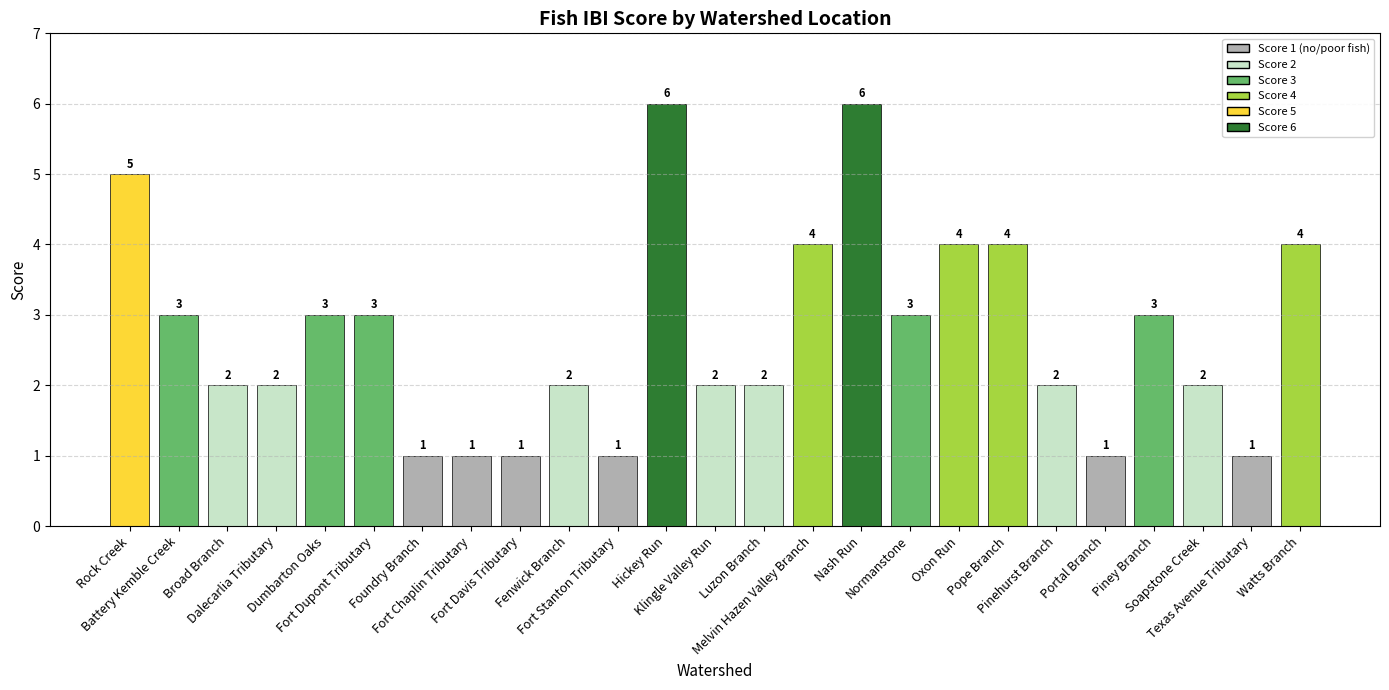

What position from the left is Melvin Hazen Valley Branch?

15